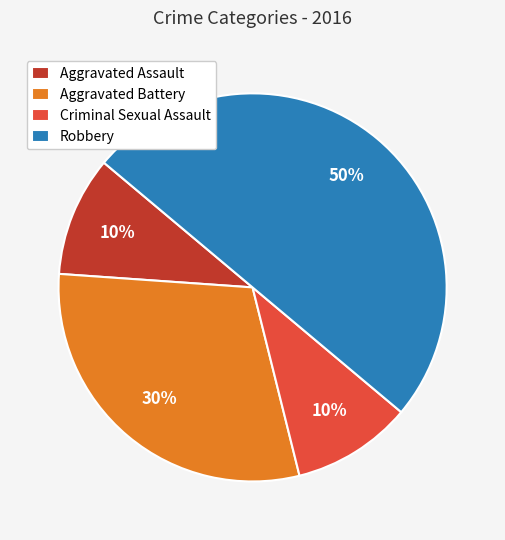

What percentage is the Aggravated Assault slice, to the nearest percent?

10%